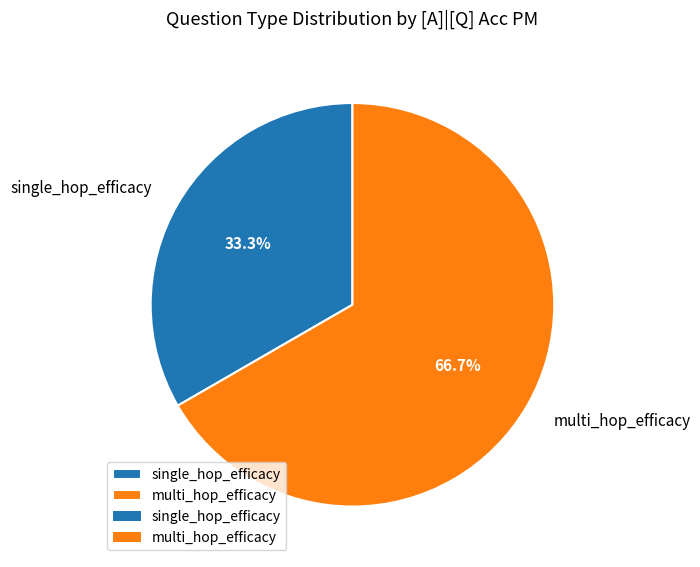

Do multi_hop_efficacy and single_hop_efficacy together represent more than half of the pie?

Yes